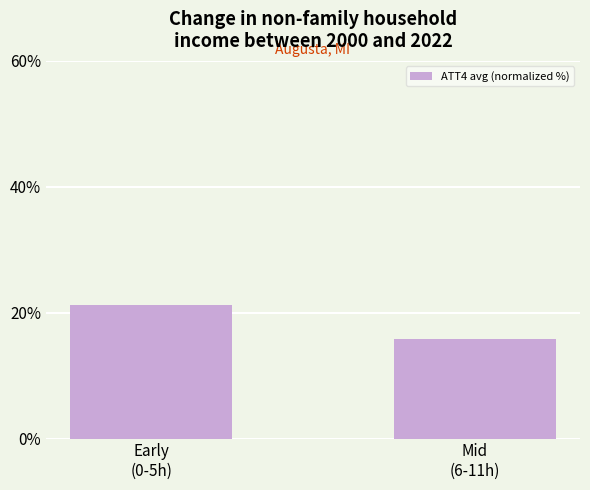

Rank the categories by value from lowest to highest.

Mid
(6-11h), Early
(0-5h)